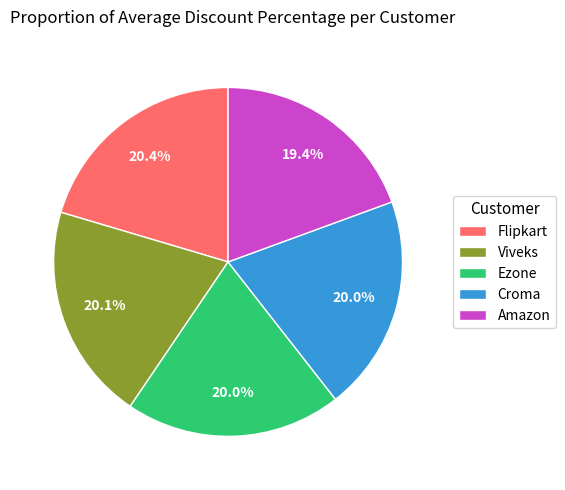

What is the total percentage of Croma and Amazon?

39.4%